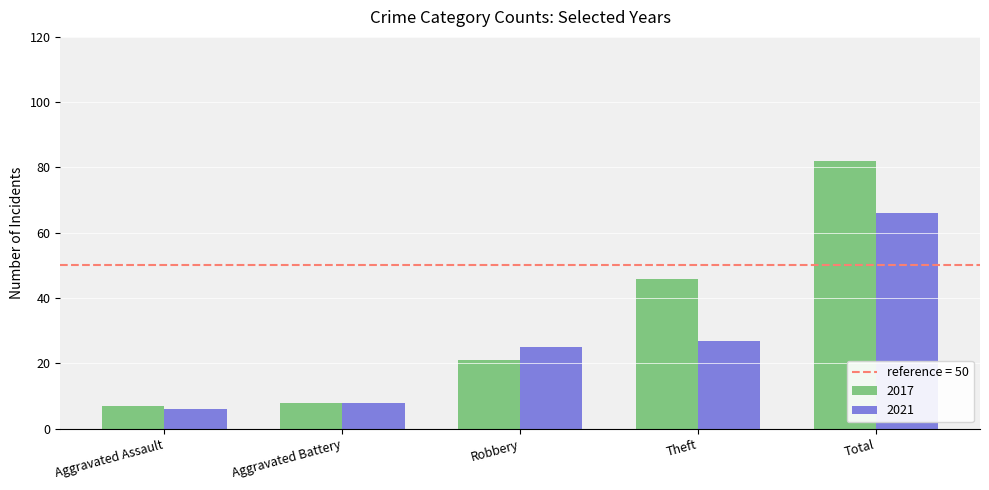

What is the average value of the 2021 series?

26